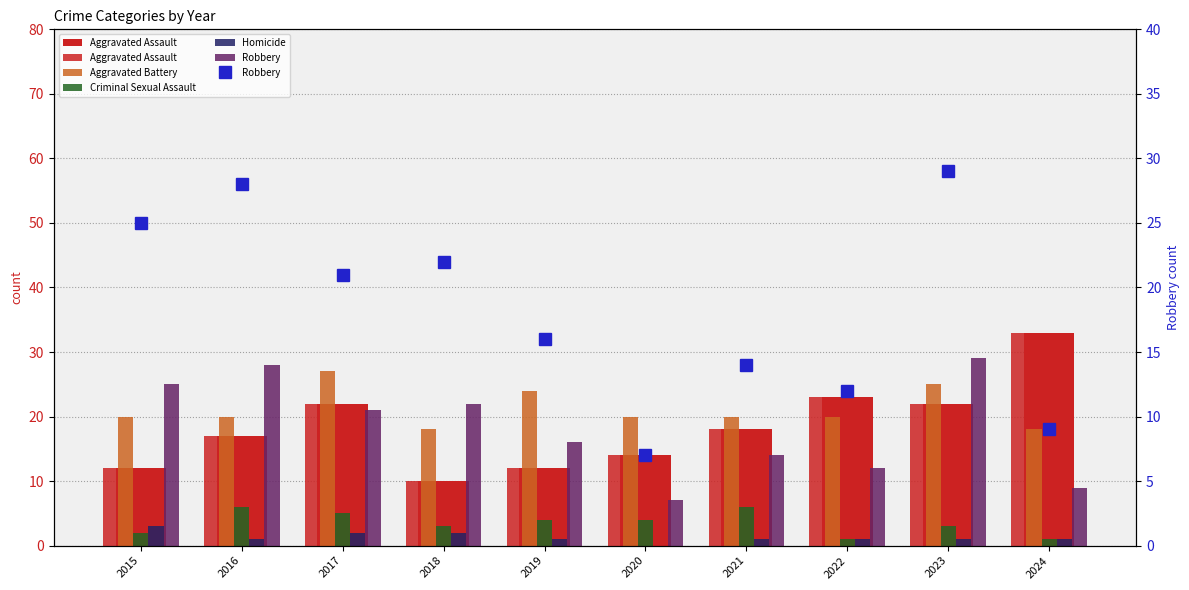

What is the difference between the maximum and minimum values in the Robbery series?

22